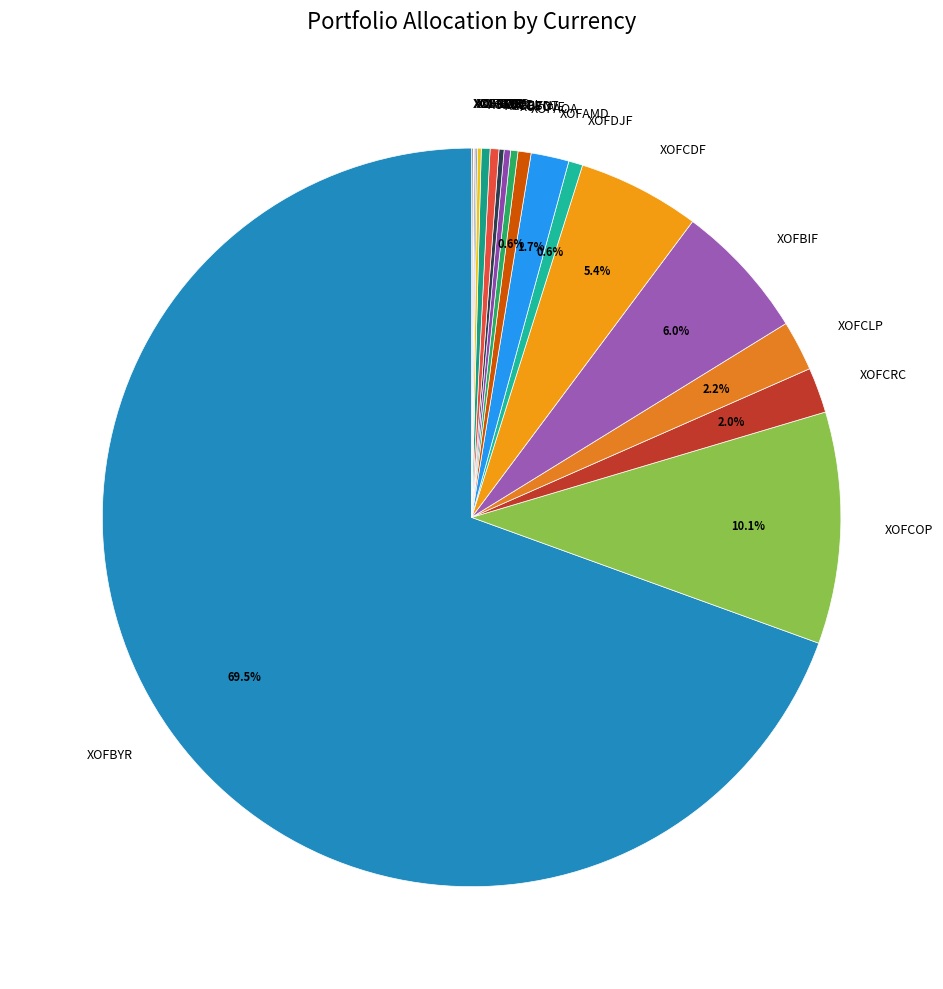

To the nearest percent, what percentage of the pie is XOFCLP?

2%